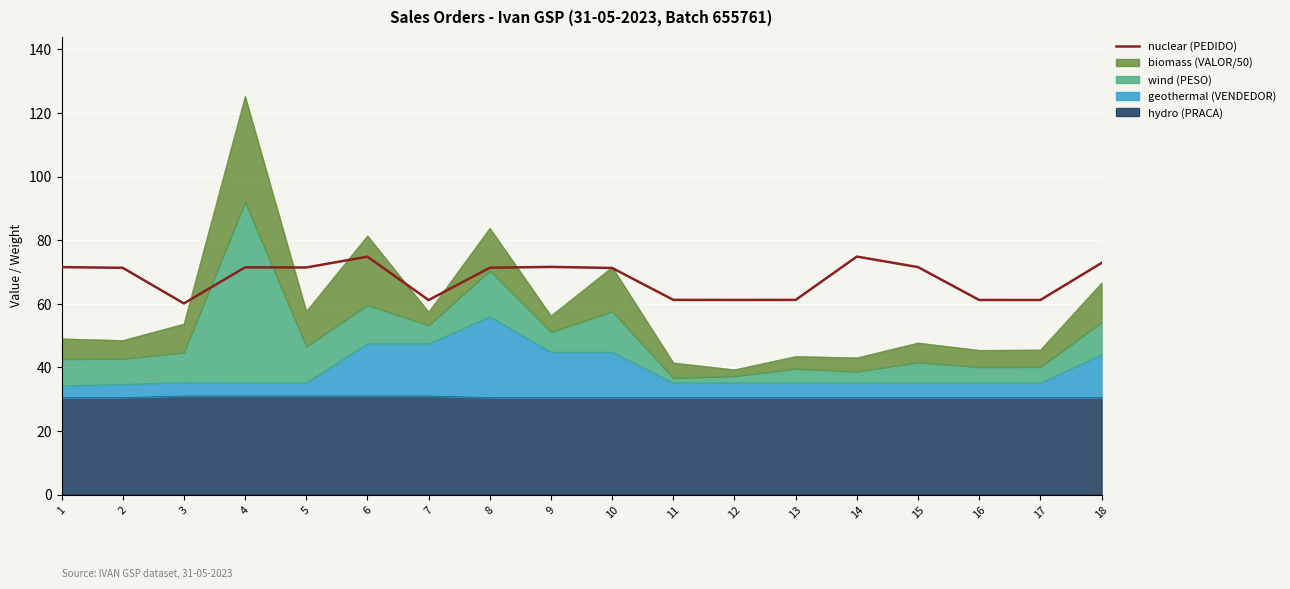

The value at 18 is 72.8. True or false?

True